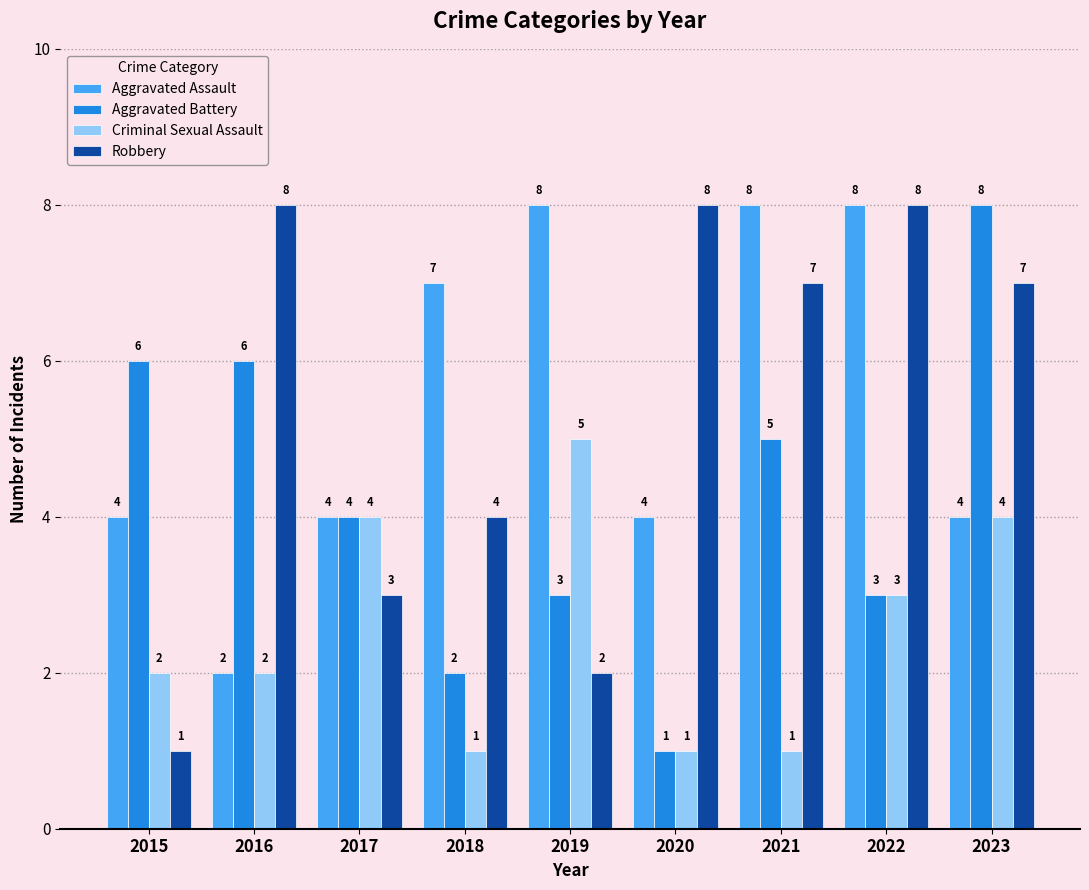

Is the value of Aggravated Battery at 2016 greater than the value of Aggravated Assault at 2023?

Yes